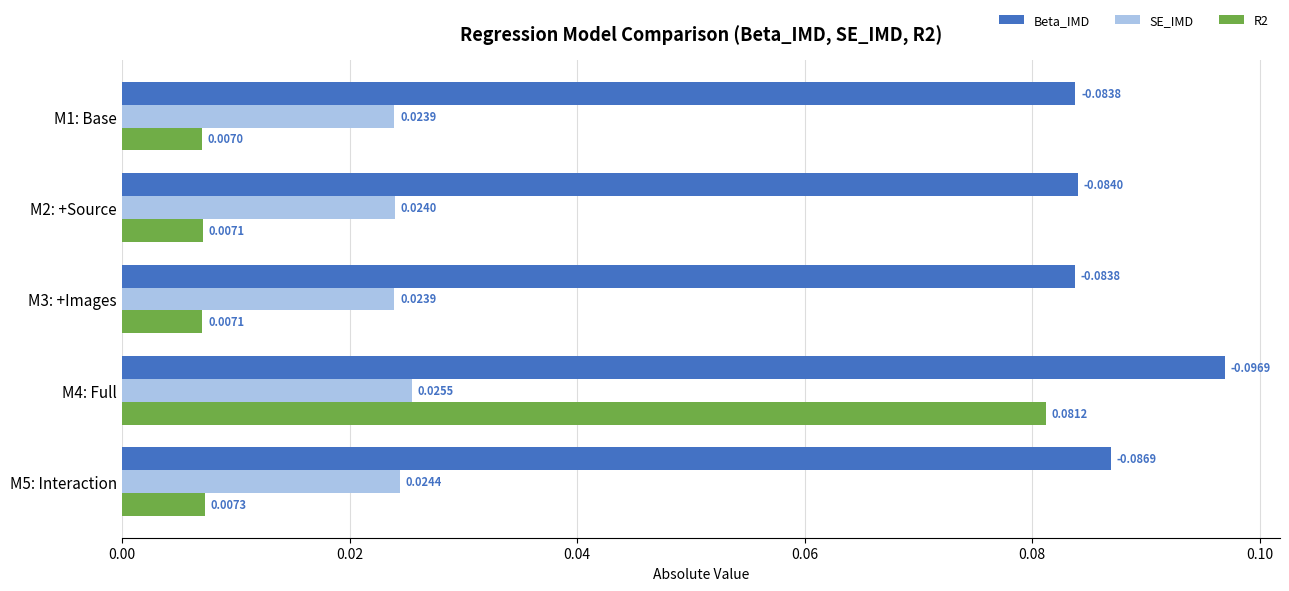

Which series has the largest total across all categories?

Beta_IMD